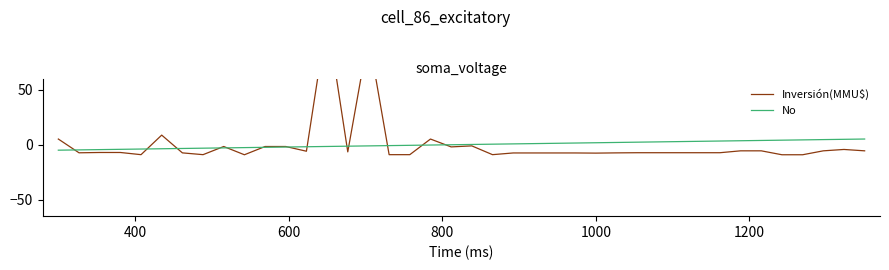

What is the maximum value for No?

5.1